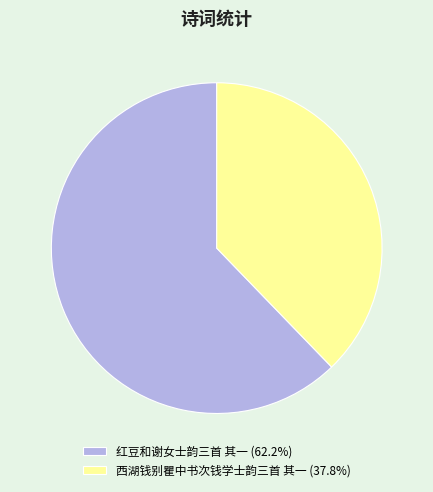

Approximately how many times larger is the value at 西湖钱别瞿中书次钱学士韵三首 其一 (37.8%) compared to 红豆和谢女士韵三首 其一 (62.2%)?

0.6